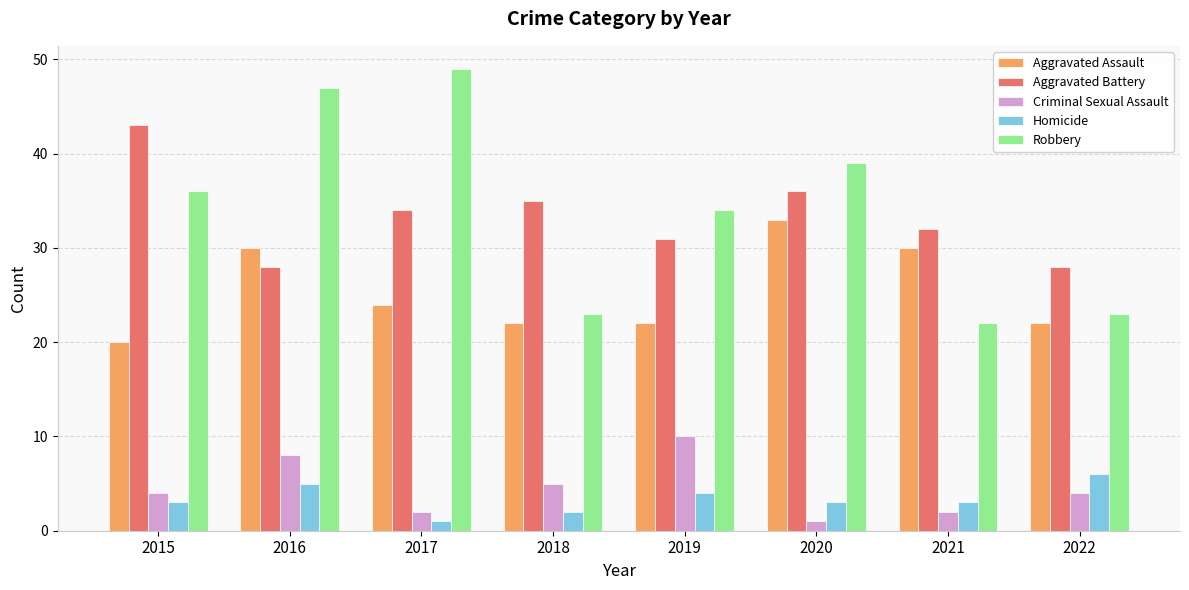

The value of Homicide at 2020 is 1. True or false?

False